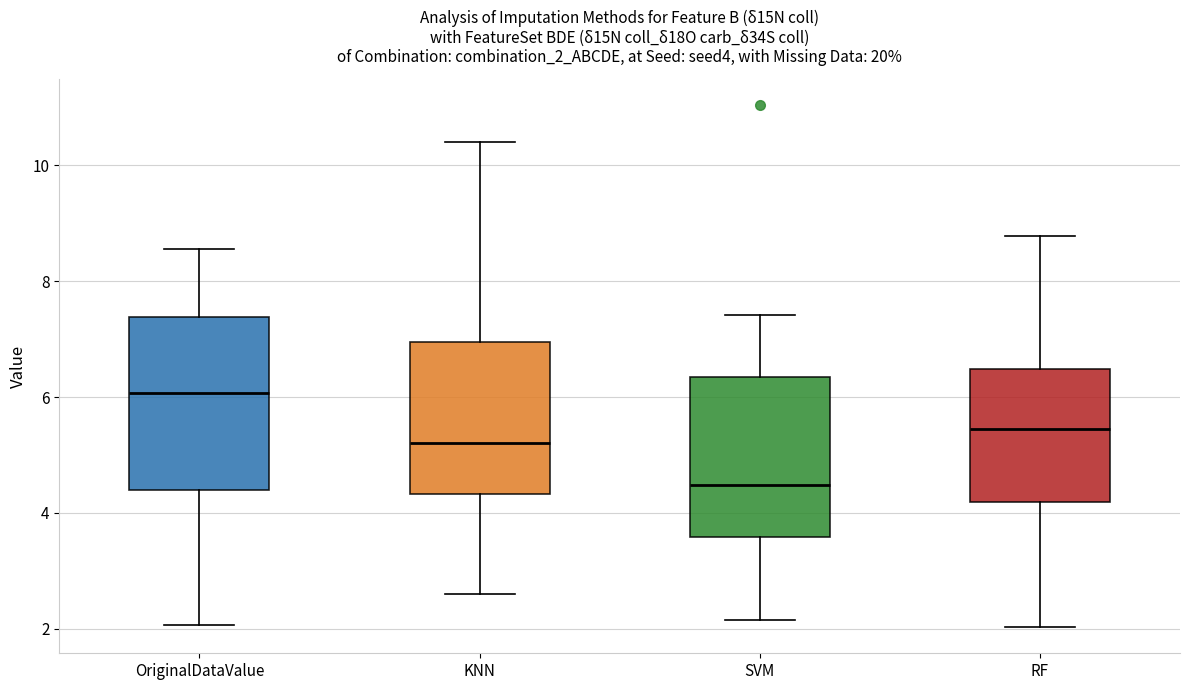

Which box has the highest median line?

OriginalDataValue